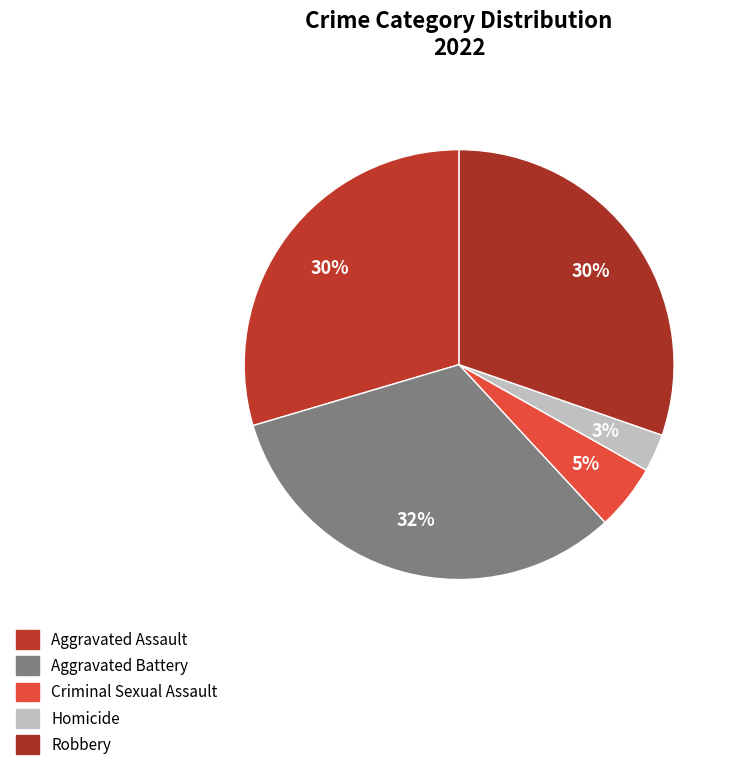

To the nearest percent, what percentage of the pie is Criminal Sexual Assault?

5%